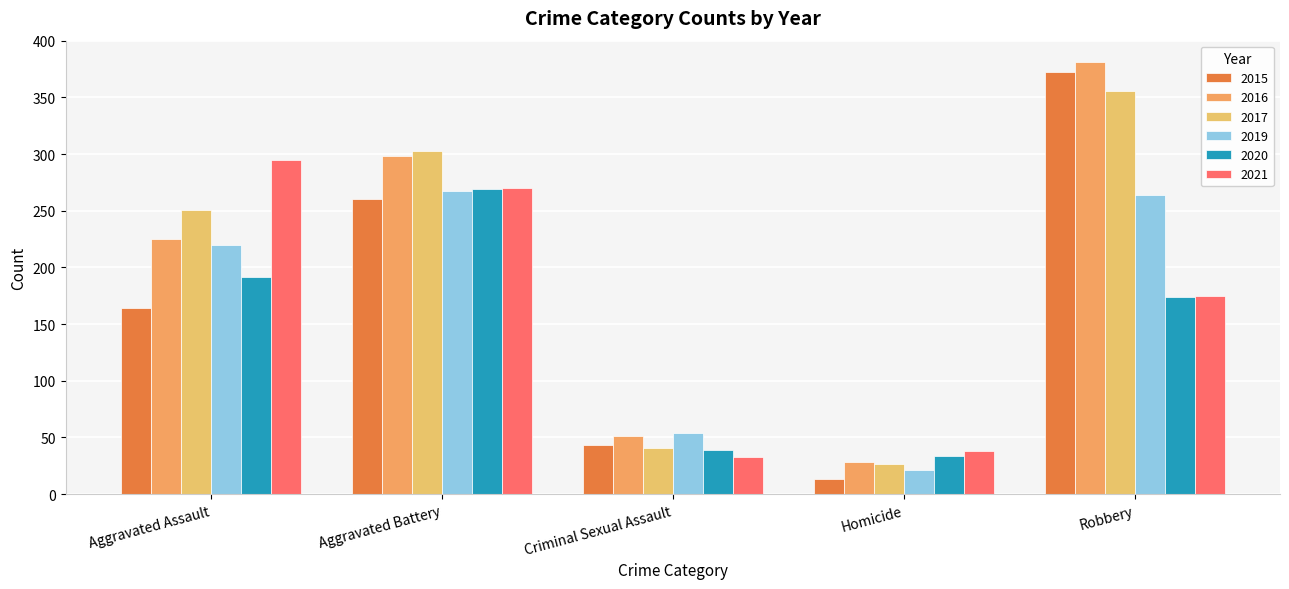

How many groups of bars are there?

5